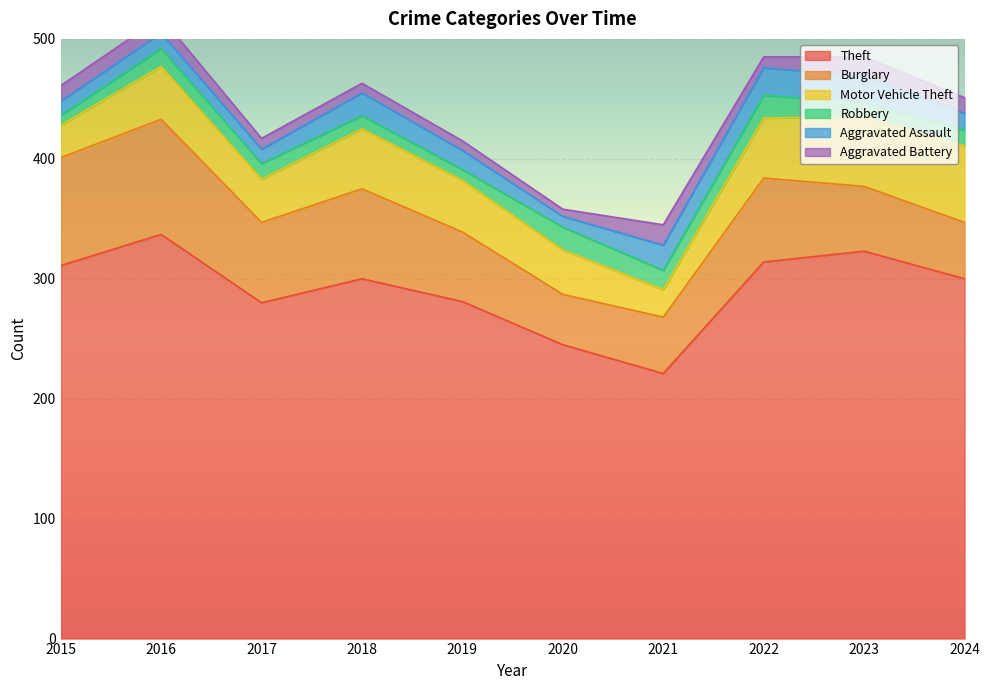

Which series has the largest total across all categories?

Theft